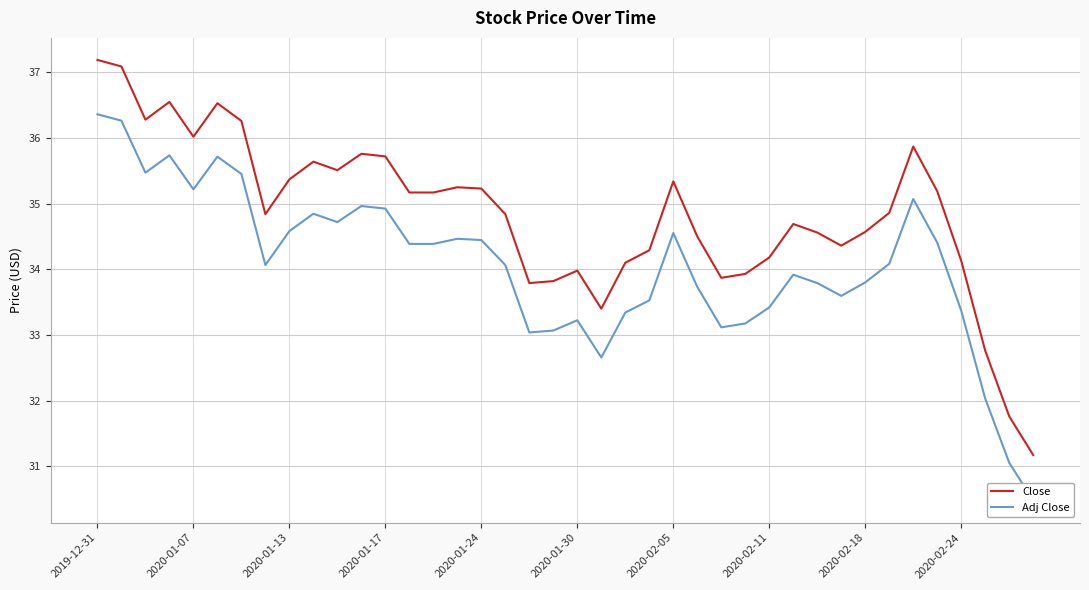

What are all the series names shown in the legend?

Close, Adj Close